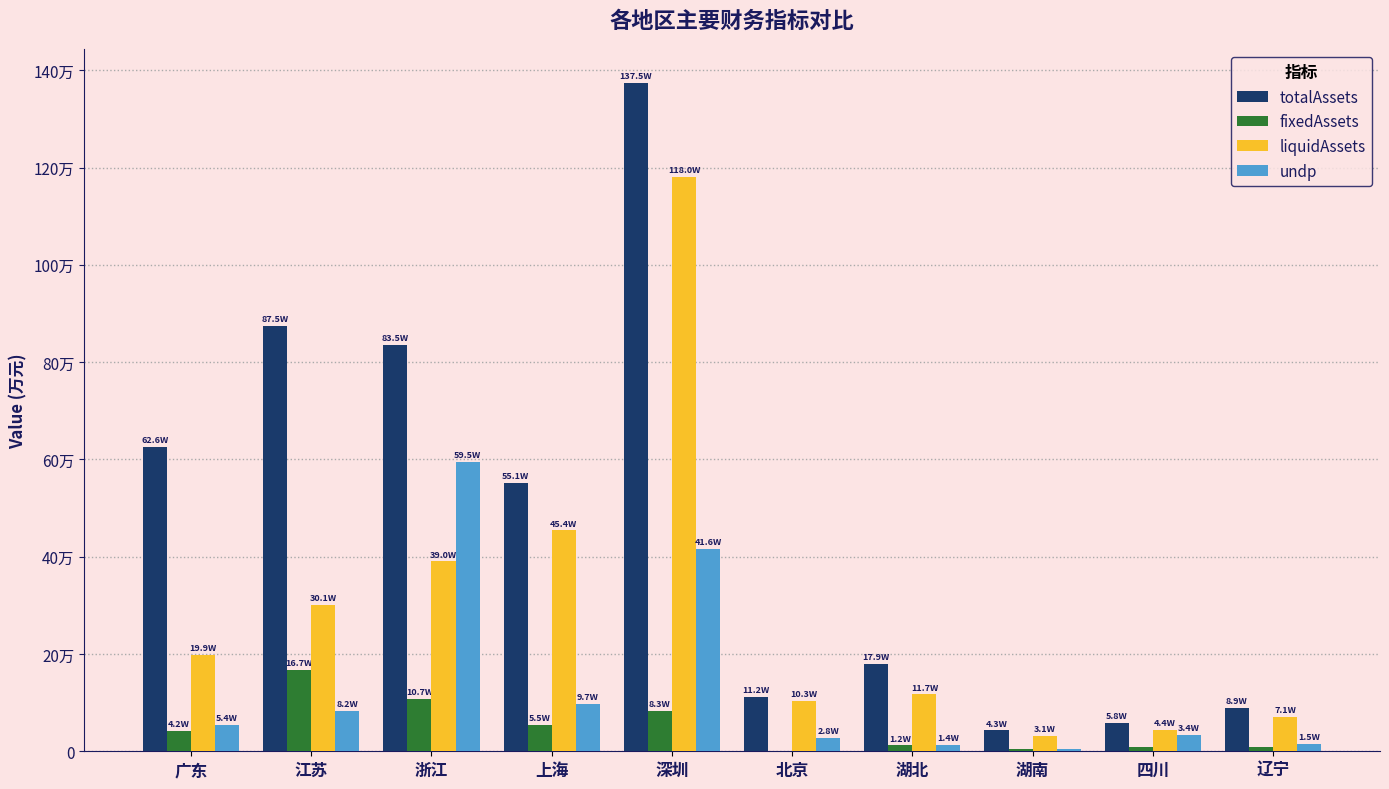

The value of fixedAssets at 江苏 is 45890.2. True or false?

False